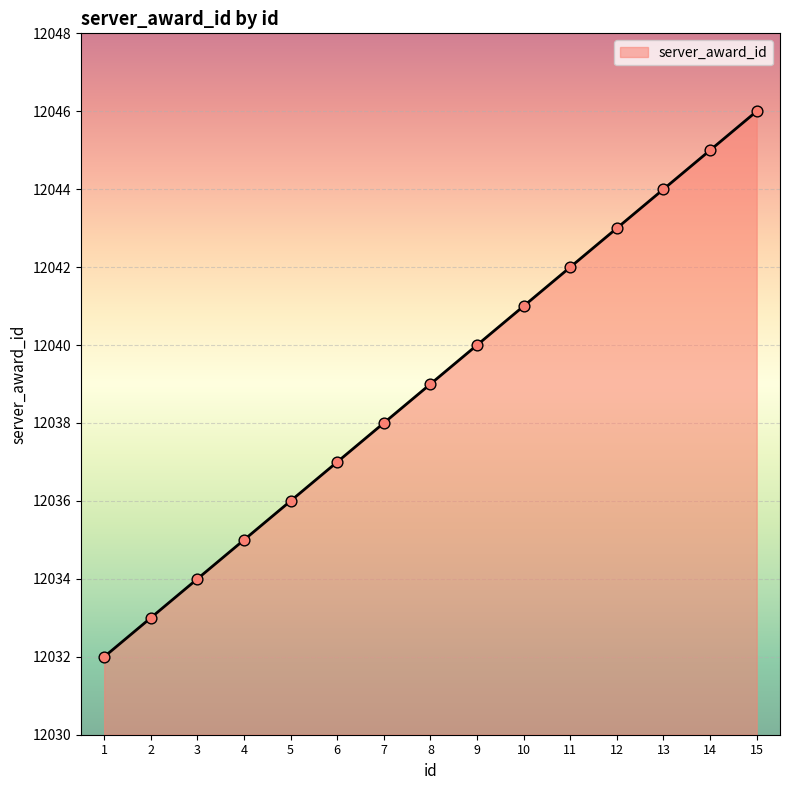

Between 7 and 14, which is larger?

14